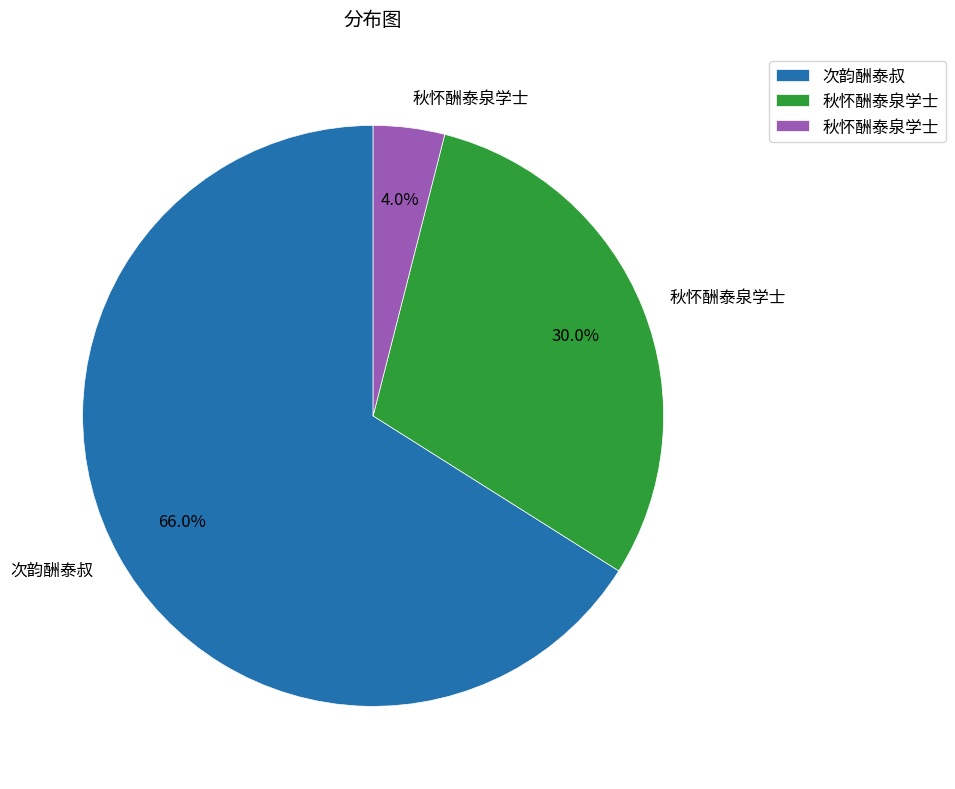

To the nearest percent, what is the average slice percentage?

33%